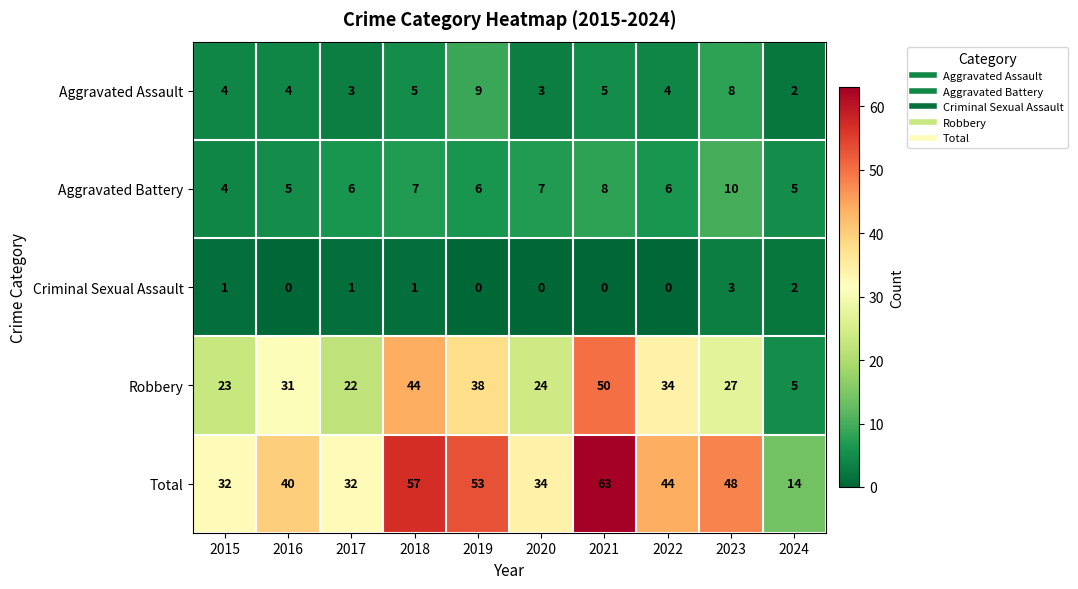

What is the total value across all series at 2020?

68